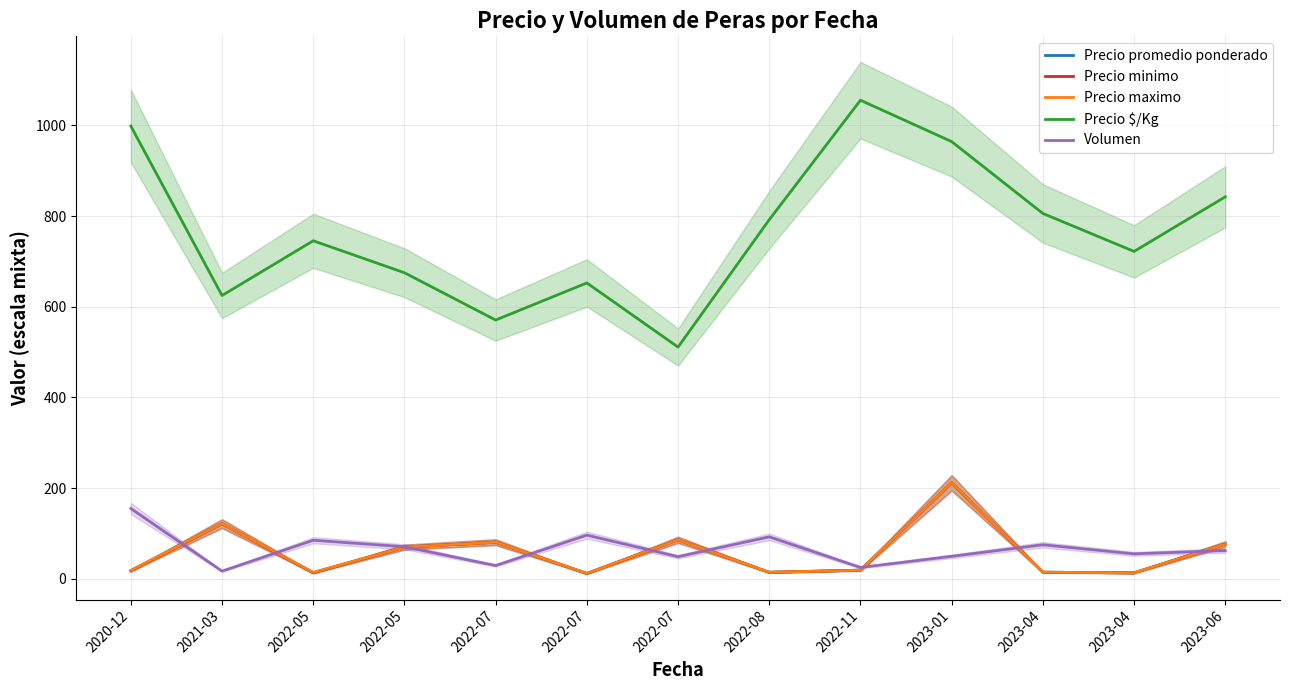

Which series has the widest spread of values?

Precio $/Kg